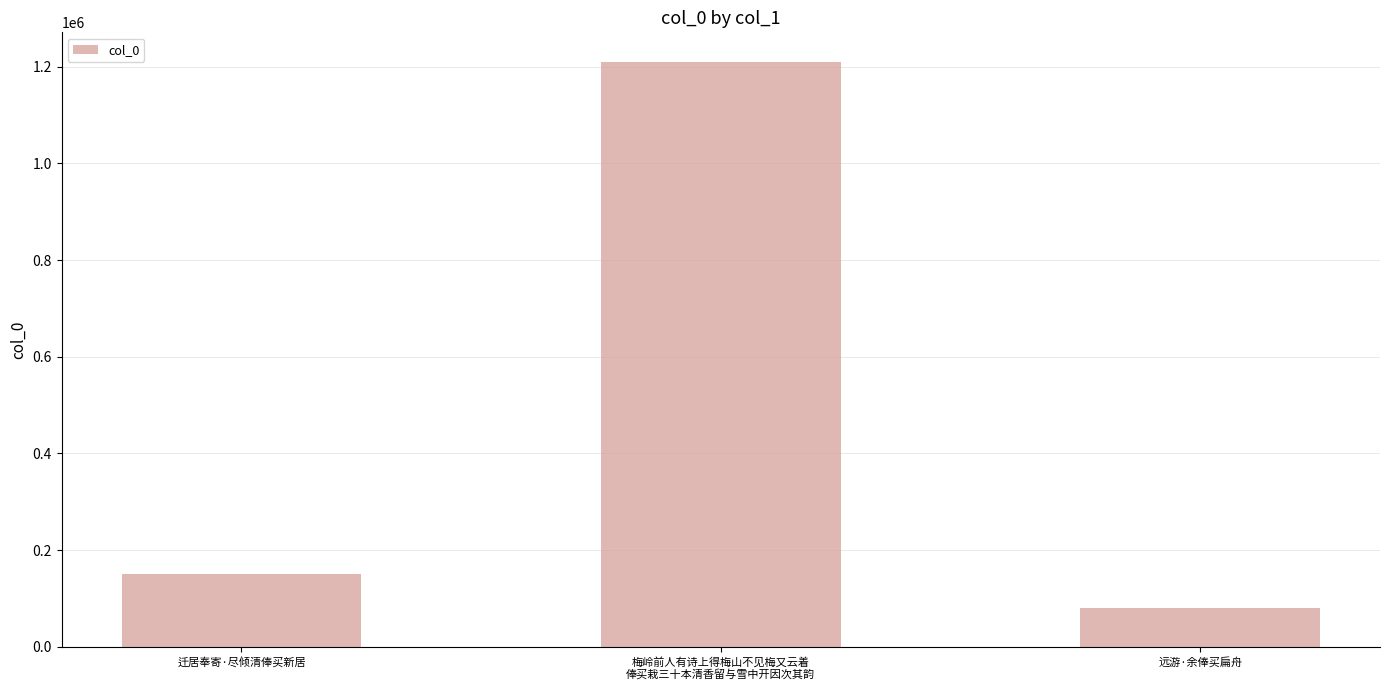

How many bars are there in total?

3